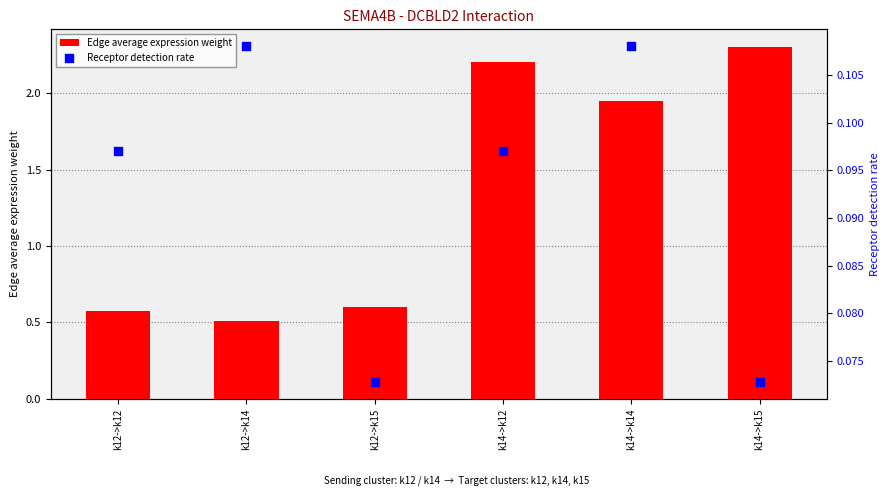

Which series has the largest total across all categories?

Edge average expression weight